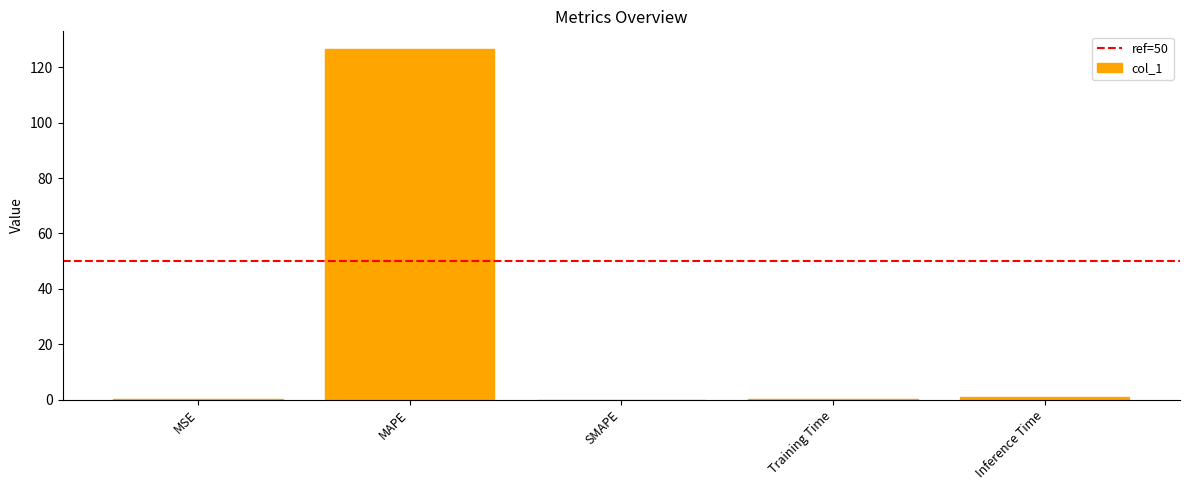

Is it true that the value at SMAPE is 0.0?

True